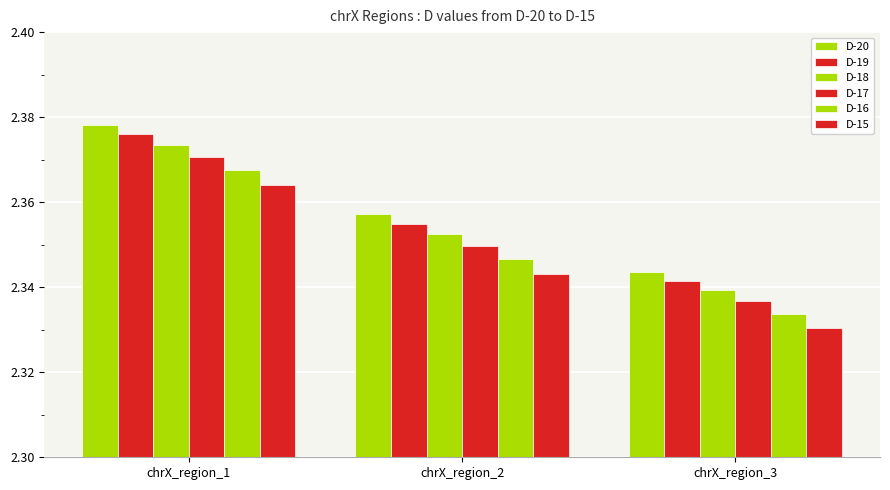

Count the number of categories in the chart.

3